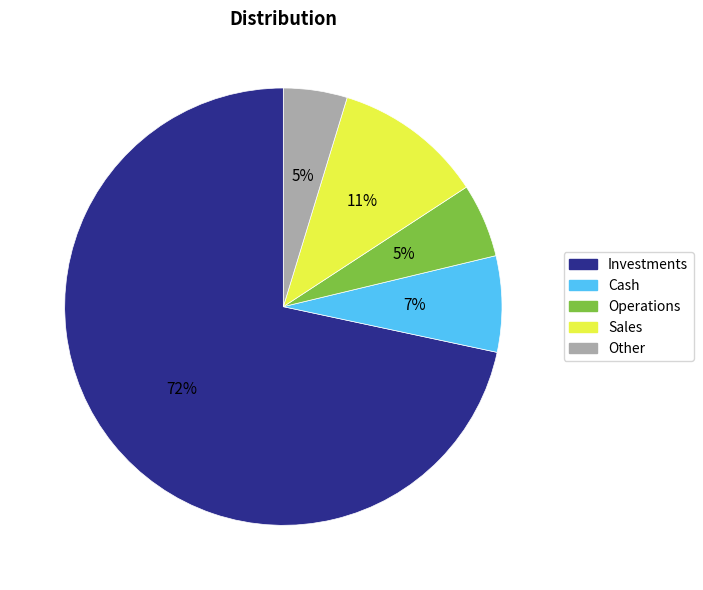

Does any single category account for the majority?

Yes